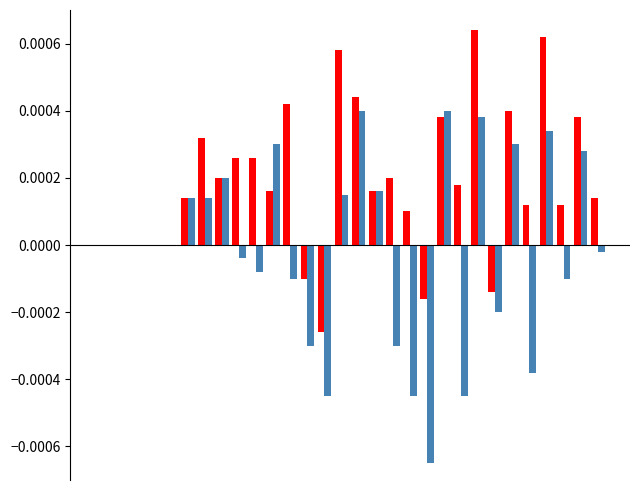

How many distinct data groups are displayed?

2